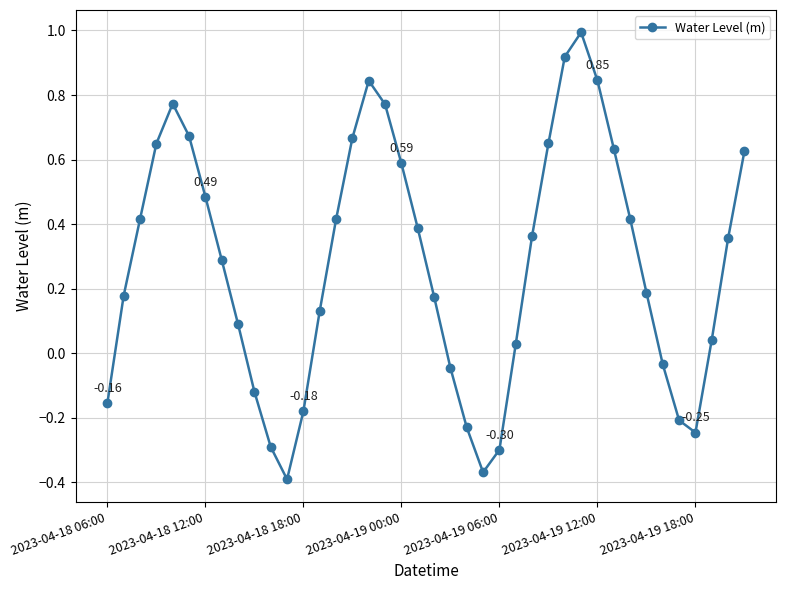

What is the difference between the maximum and minimum values?

1.4